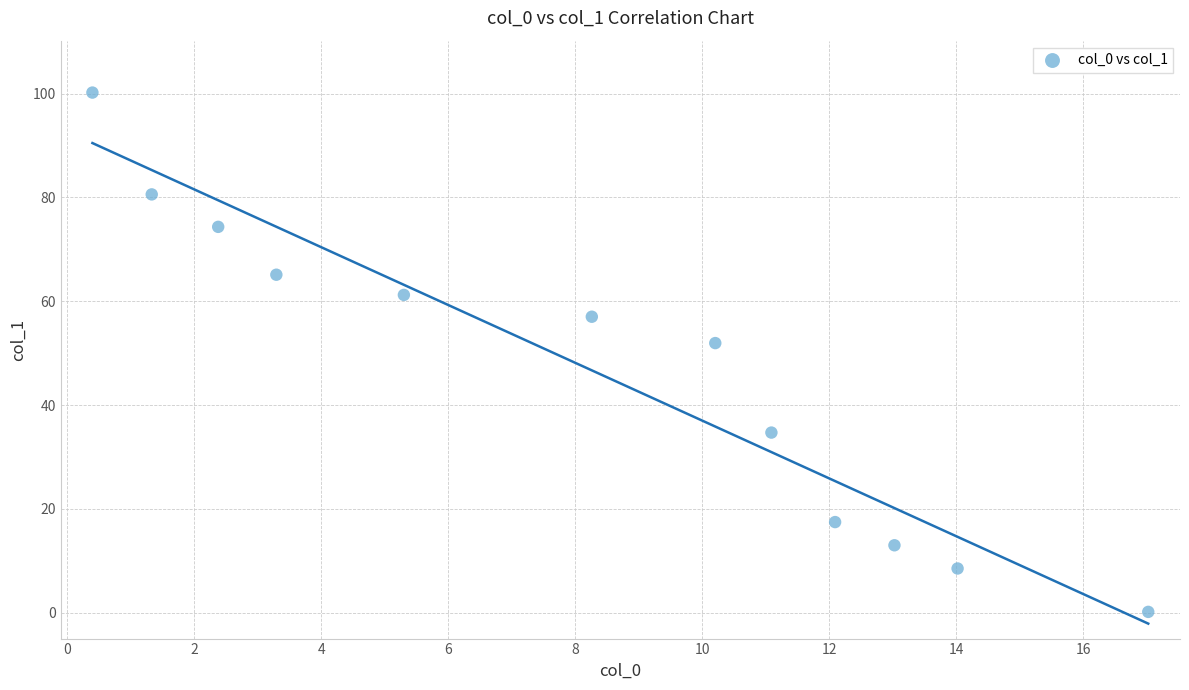

What Y value in the scatter plot is closest to 50?

51.9